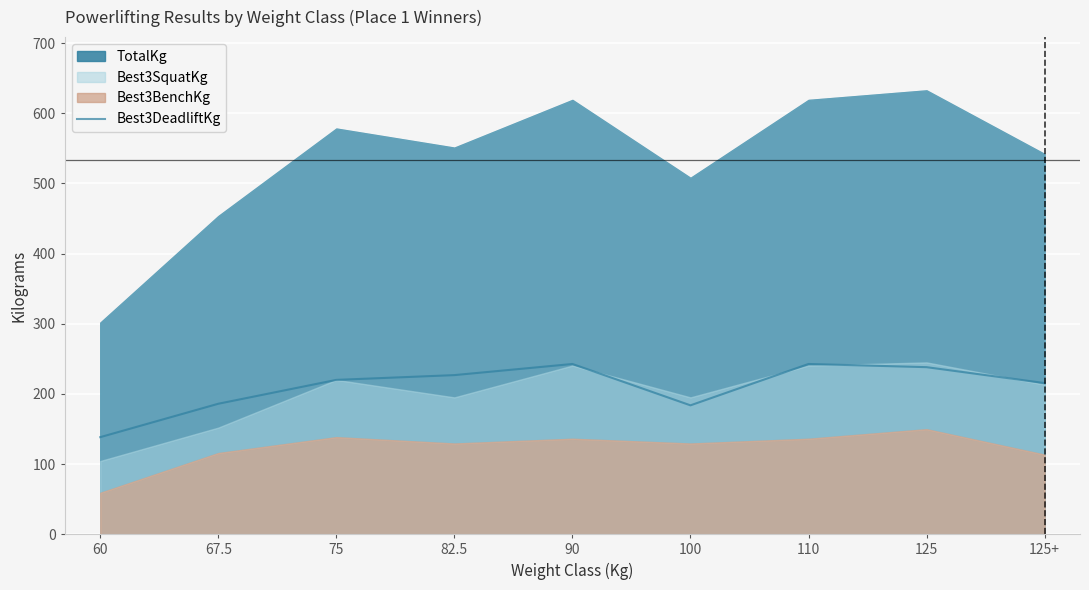

How many categories are shown in the chart?

9